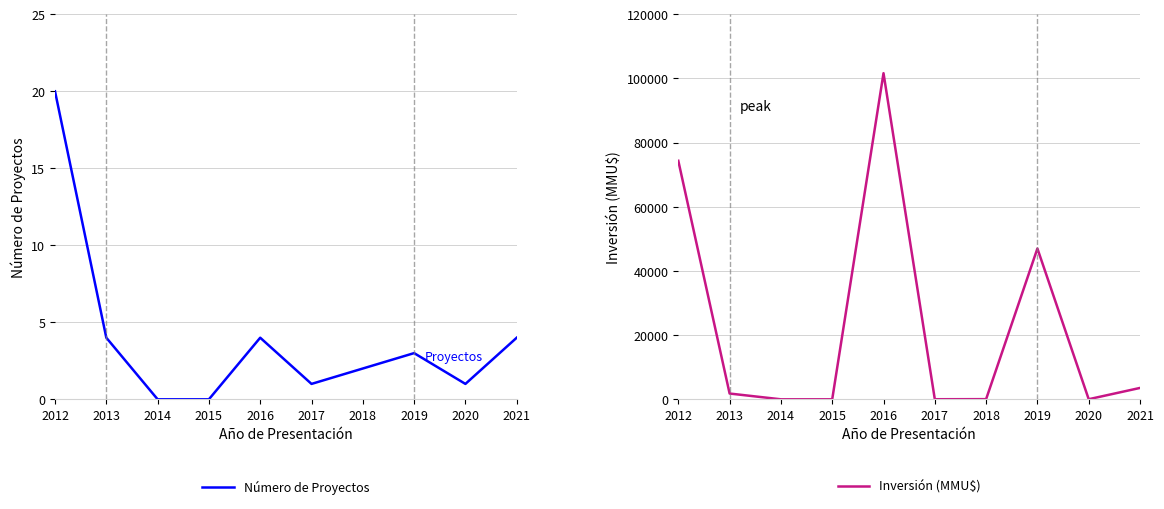

How many positive values does the Número de Proyectos series have?

8